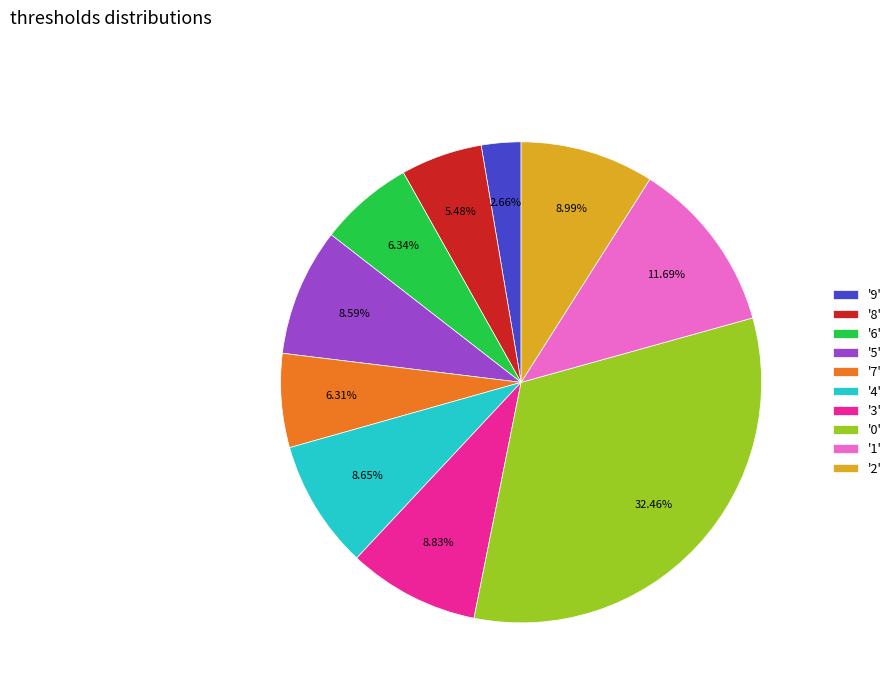

Which has a higher value, '5' or '0'?

'0'